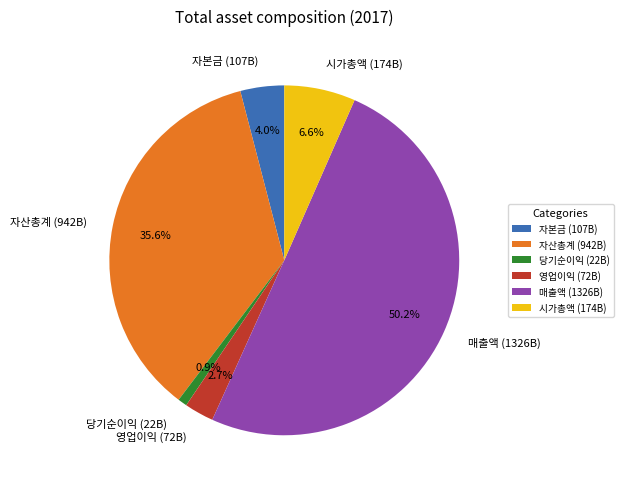

How many segments does this pie chart have?

6